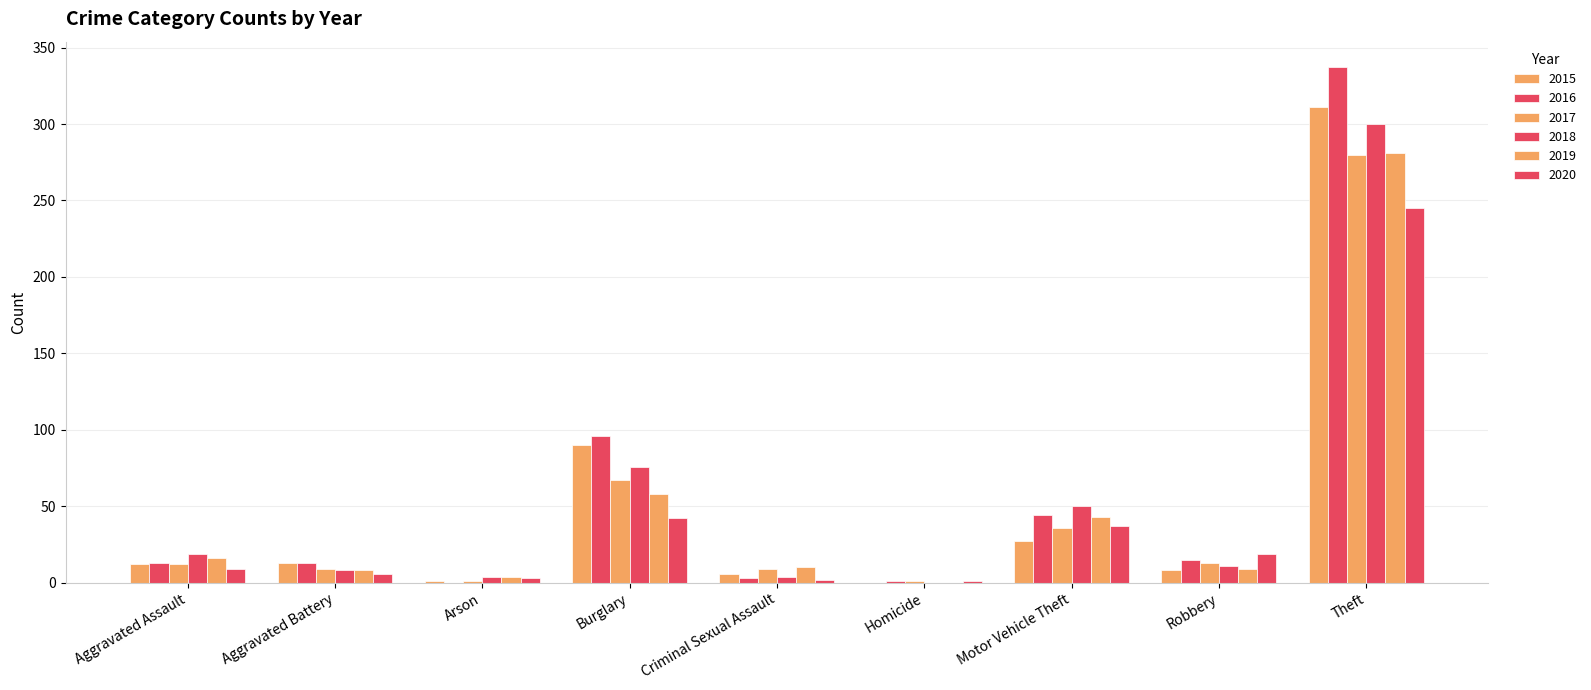

Count the number of data series in this chart.

6